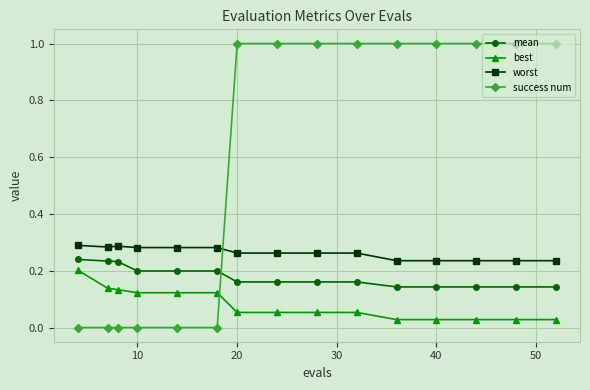

Rank the series by their maximum value, from highest to lowest.

success num, worst, mean, best